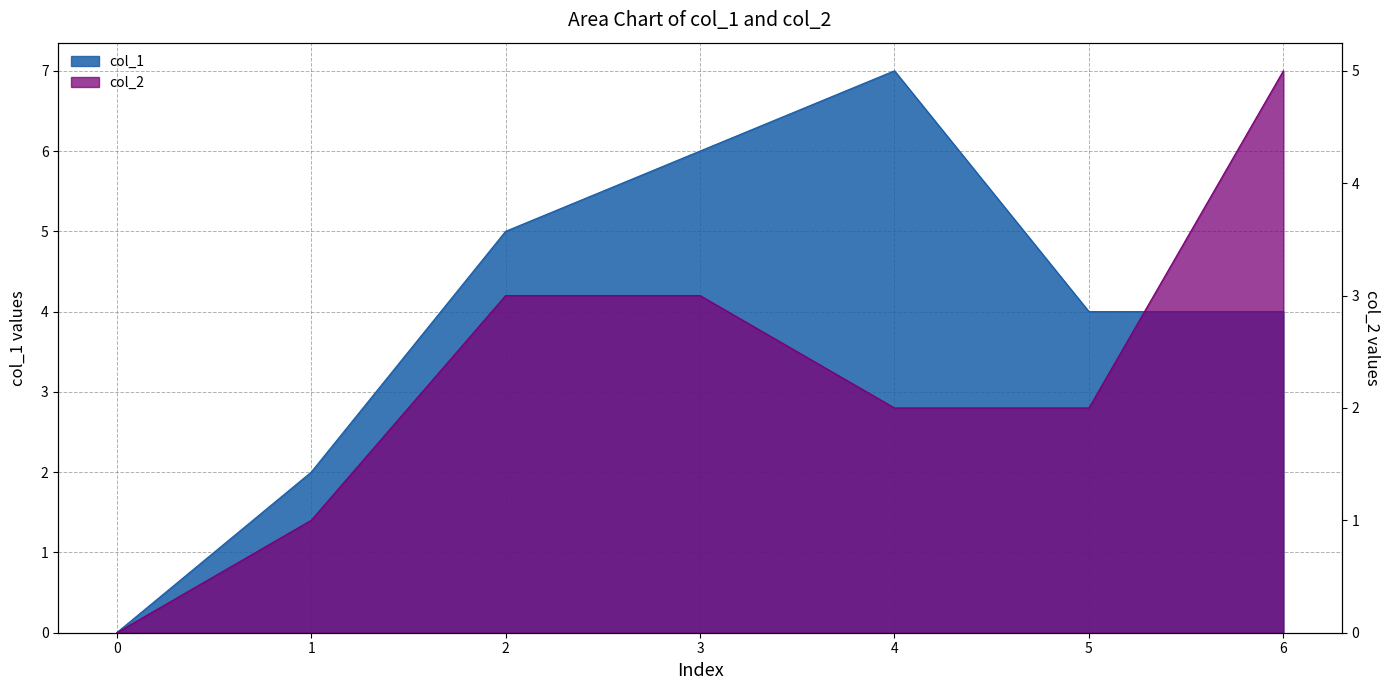

Which series has the largest range (max minus min)?

col_1